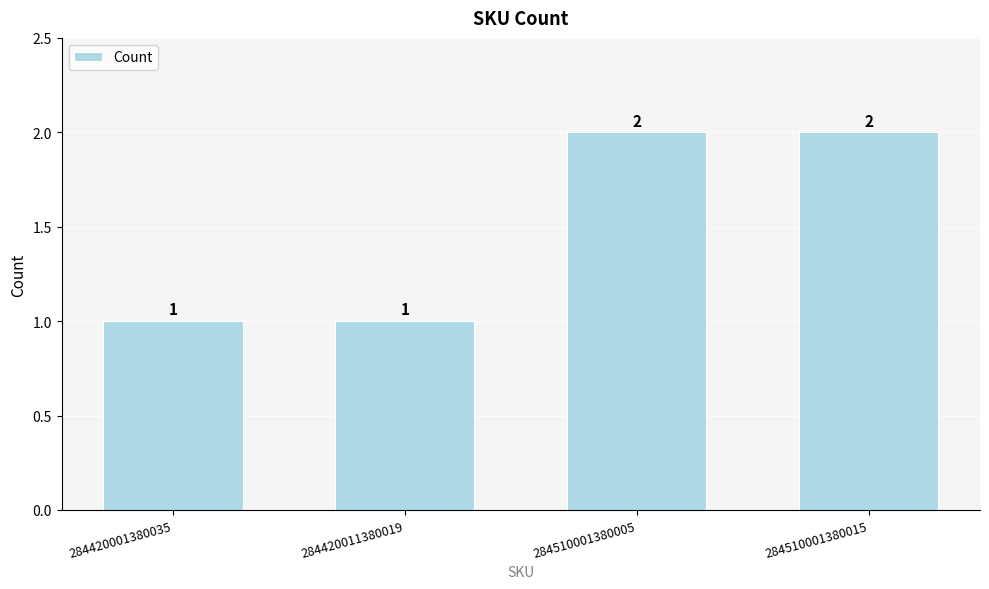

Reading left to right, list all the values displayed in this chart.

1	1	2	2